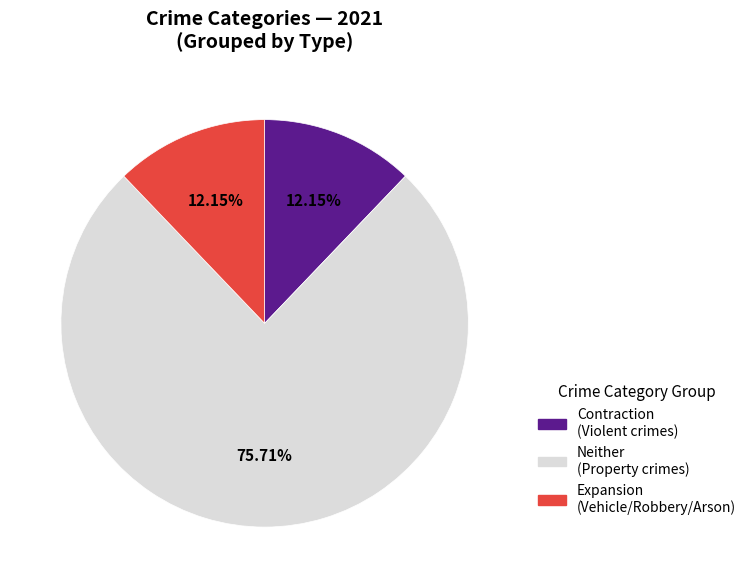

Does any single category account for the majority?

Yes